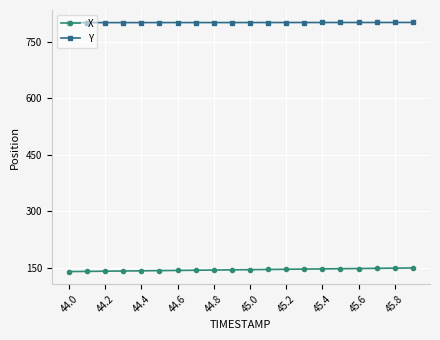

Rank the series by their average value, from highest to lowest.

Y, X